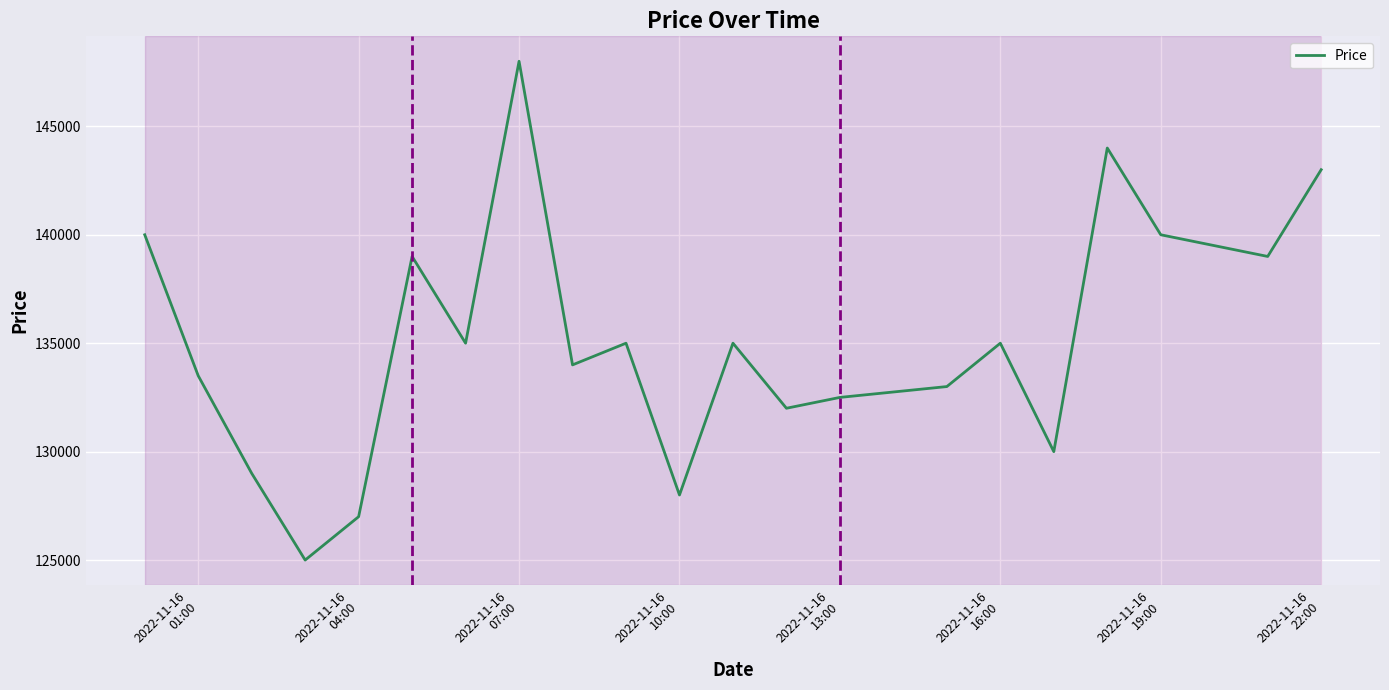

What is the difference between the maximum and minimum values?

23000